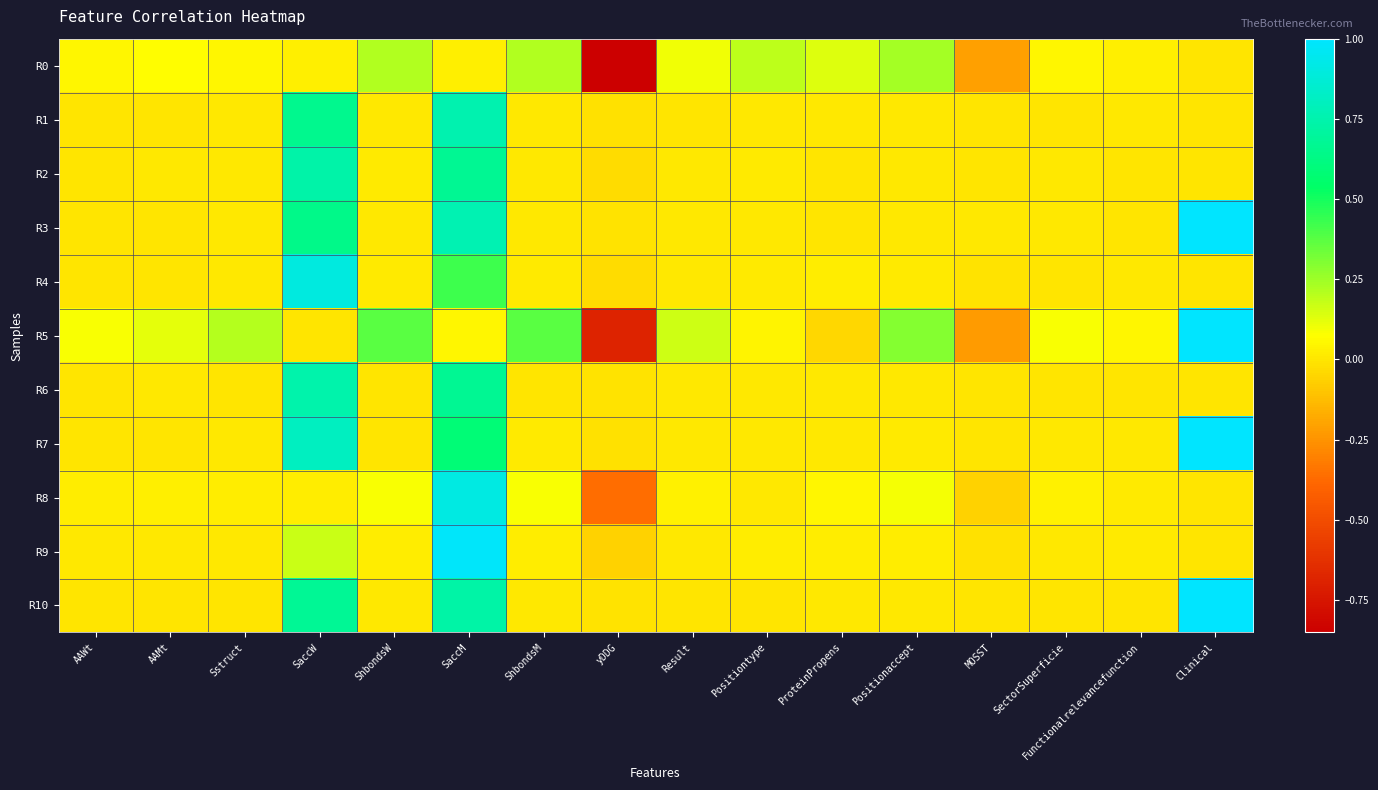

Which series has the largest range (max minus min)?

R5